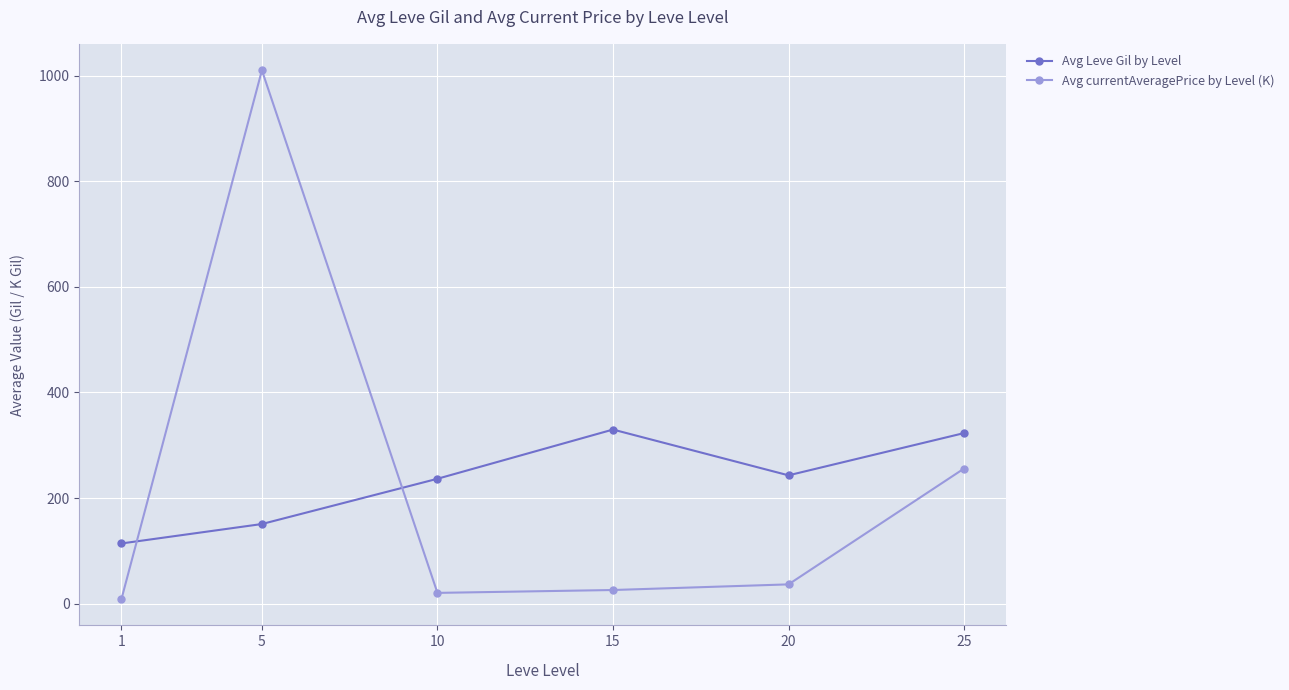

Which category has the highest value across all series?

5